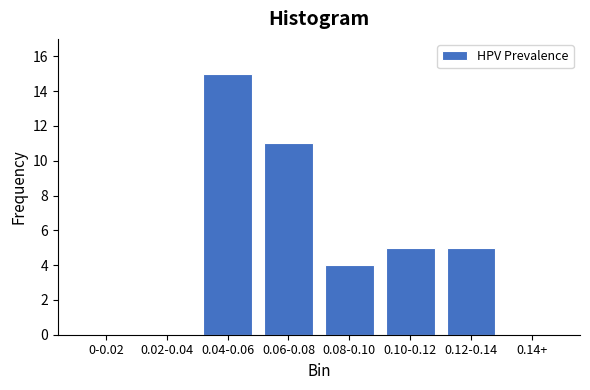

Reading left to right, what are all the values shown in this chart?

0-0.02=0	0.02-0.04=0	0.04-0.06=15	0.06-0.08=11	0.08-0.10=4	0.10-0.12=5	0.12-0.14=5	0.14+=0